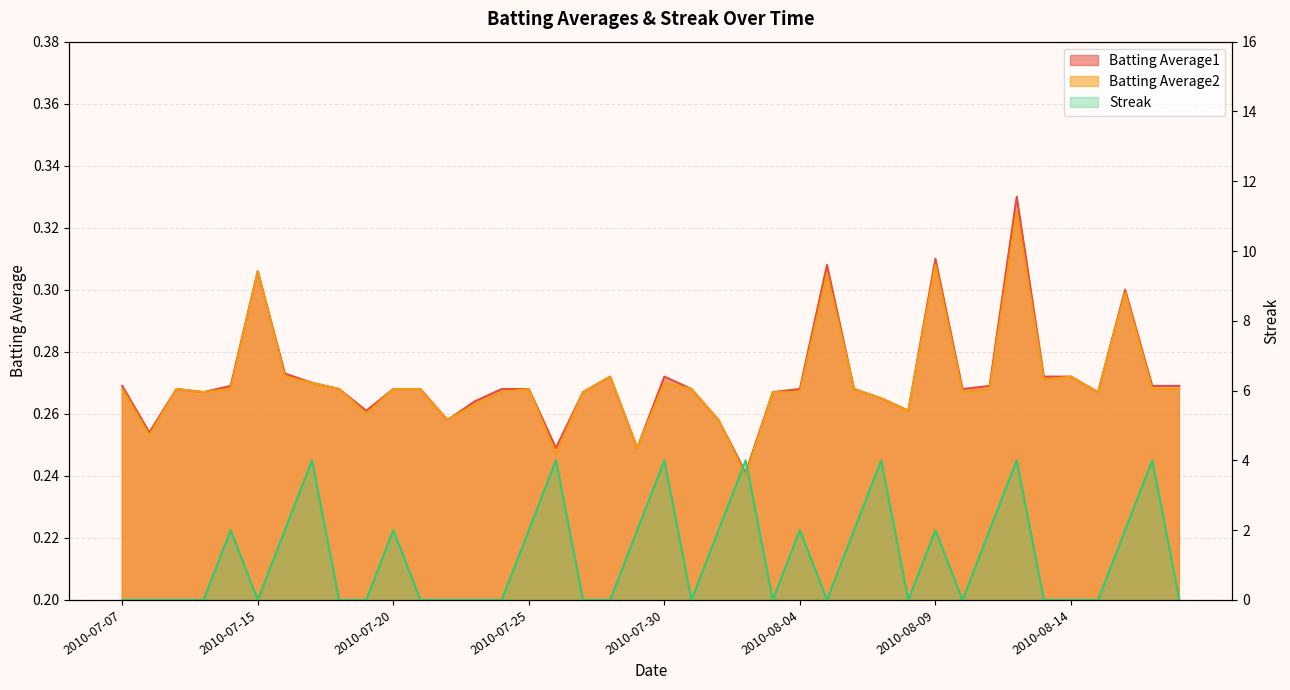

List the labels in order of Batting Average1 value, smallest first.

2010-08-02, 2010-07-26, 2010-07-29, 2010-07-08, 2010-07-22, 2010-08-01, 2010-07-19, 2010-08-08, 2010-07-23, 2010-08-07, 2010-07-10, 2010-07-27, 2010-08-03, 2010-08-15, 2010-07-09, 2010-07-18, 2010-07-20, 2010-07-21, 2010-07-24, 2010-07-25, 2010-07-31, 2010-08-04, 2010-08-06, 2010-08-10, 2010-07-07, 2010-07-11, 2010-08-11, 2010-08-17, 2010-08-18, 2010-07-17, 2010-07-28, 2010-07-30, 2010-08-13, 2010-08-14, 2010-07-16, 2010-08-16, 2010-07-15, 2010-08-05, 2010-08-09, 2010-08-12